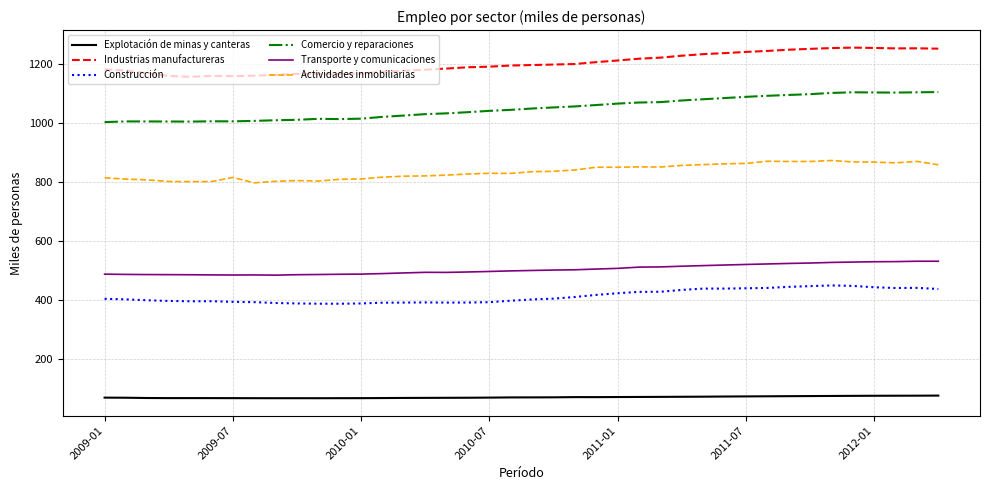

What is the minimum value shown in the chart?

66.6